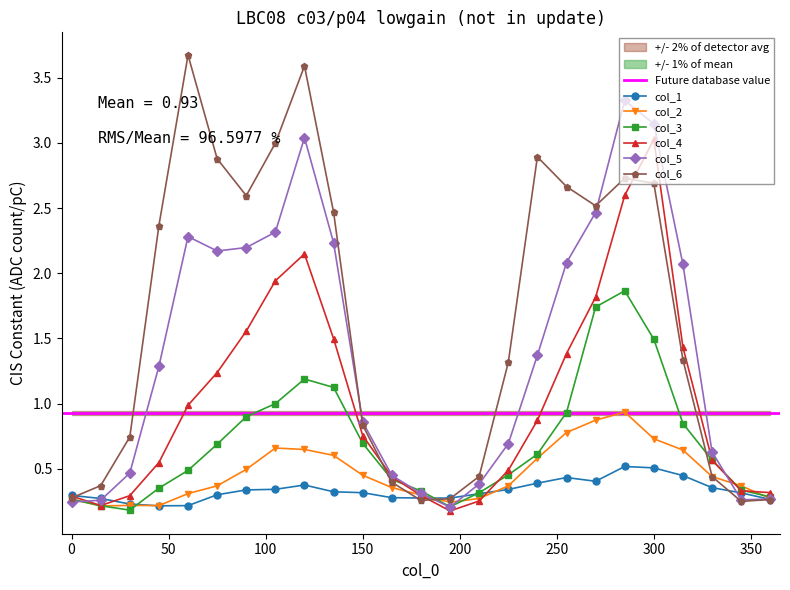

Is this an area chart (filled region under the line)?

No